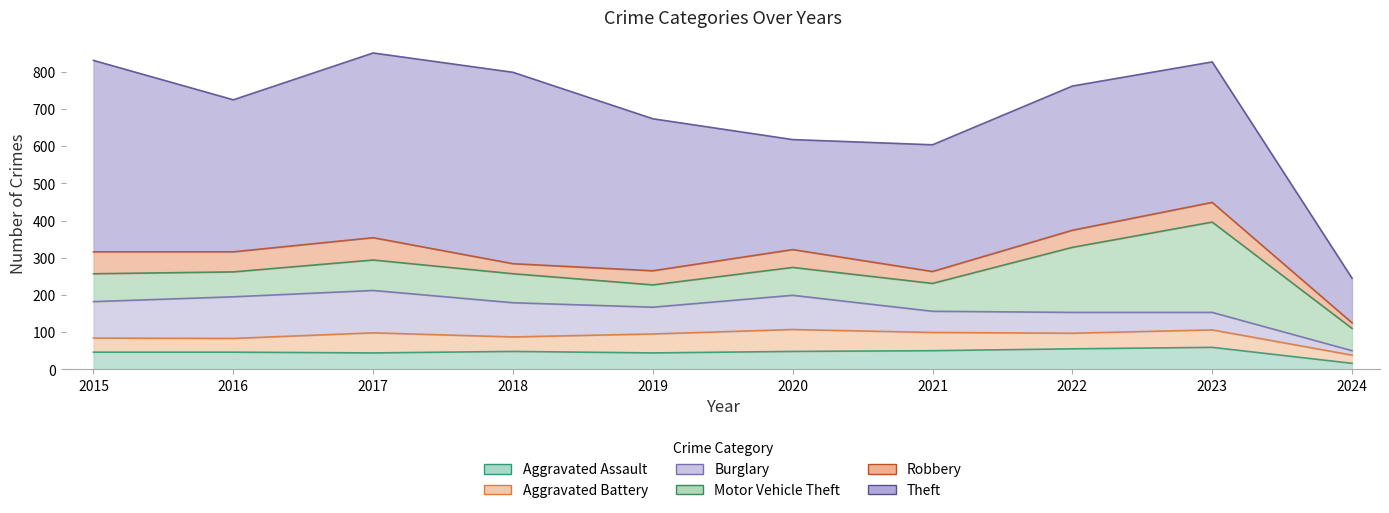

List the labels in order of Aggravated Battery value, largest first.

2020, 2017, 2019, 2021, 2023, 2022, 2018, 2015, 2016, 2024